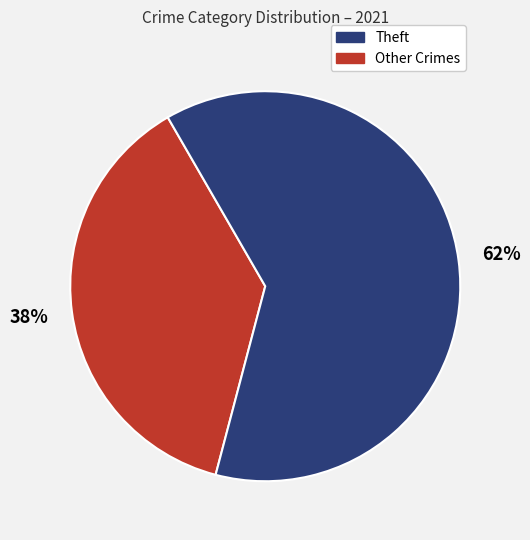

To the nearest percent, what is the average slice percentage?

50%